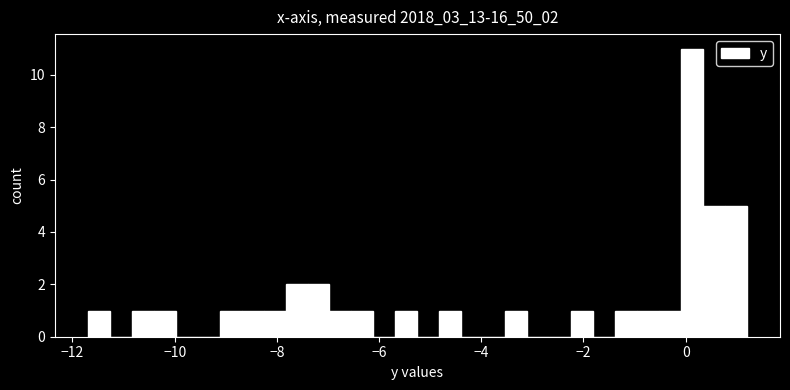

Read against the x-axis, roughly where is the centre of the tallest bar?

0.2